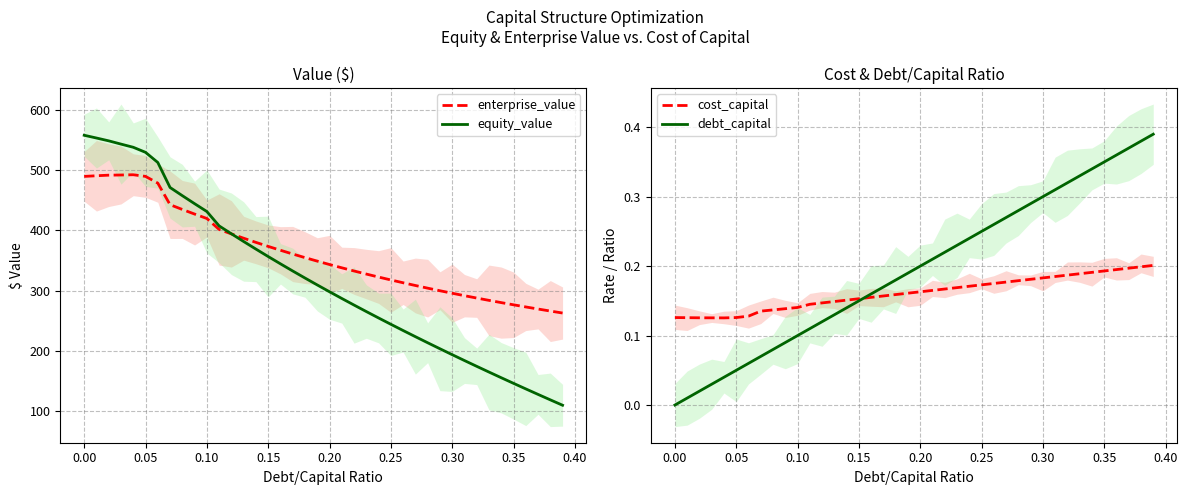

What is the highest value of the enterprise_value series?

492.1